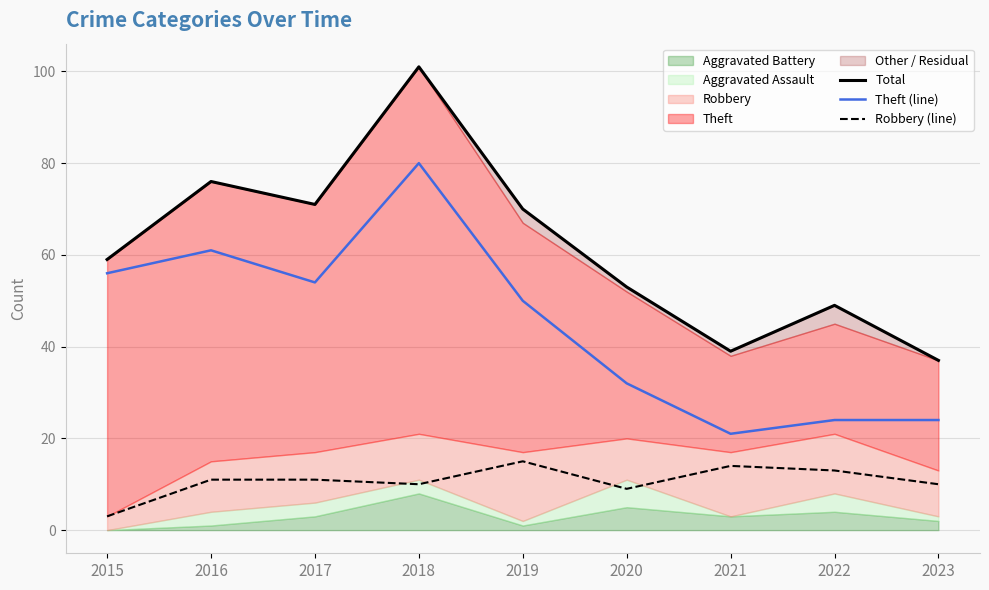

Reading left to right, list all the values displayed in this chart.

Total: 2015=59	2016=76	2017=71	2018=101	2019=70	2020=53	2021=39	2022=49	2023=37
Theft (line): 2015=56	2016=61	2017=54	2018=80	2019=50	2020=32	2021=21	2022=24	2023=24
Robbery (line): 2015=3	2016=11	2017=11	2018=10	2019=15	2020=9	2021=14	2022=13	2023=10